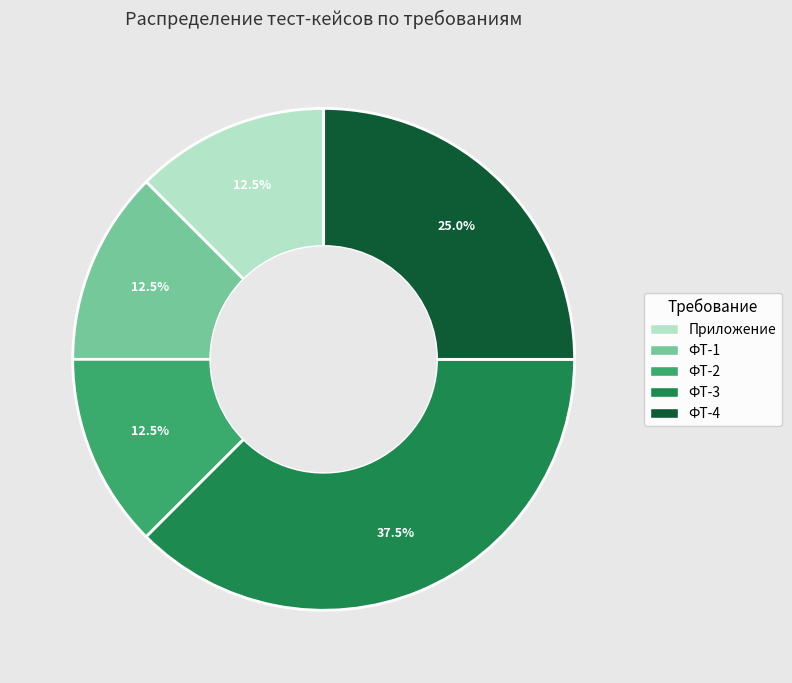

Approximately how many times larger is the value at Приложение compared to ФТ-1?

1.0